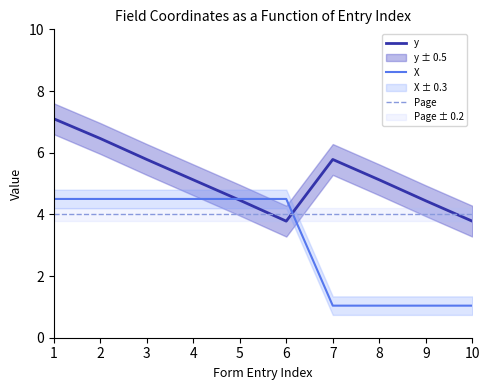

List the series in order of their peak value, lowest first.

Page, X, y